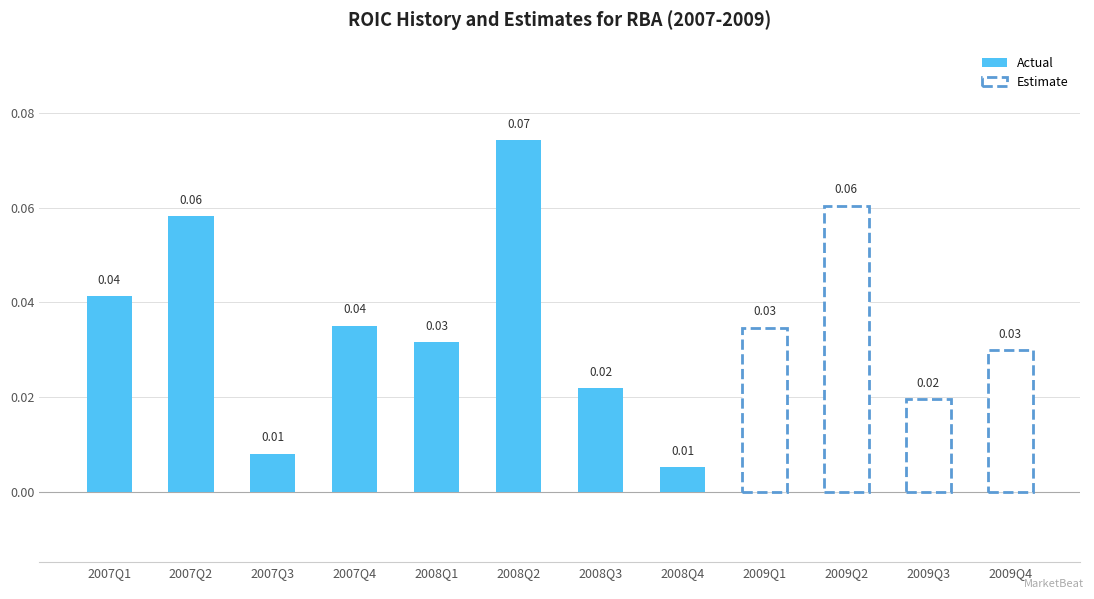

Reading left to right, list all the values displayed in this chart.

Q1=0.0	Q2=0.1	Q3=0.0	Q4=0.0	Q1=0.0	Q2=0.1	Q3=0.0	Q4=0.0	Q1=0.0	Q2=0.1	Q3=0.0	Q4=0.0